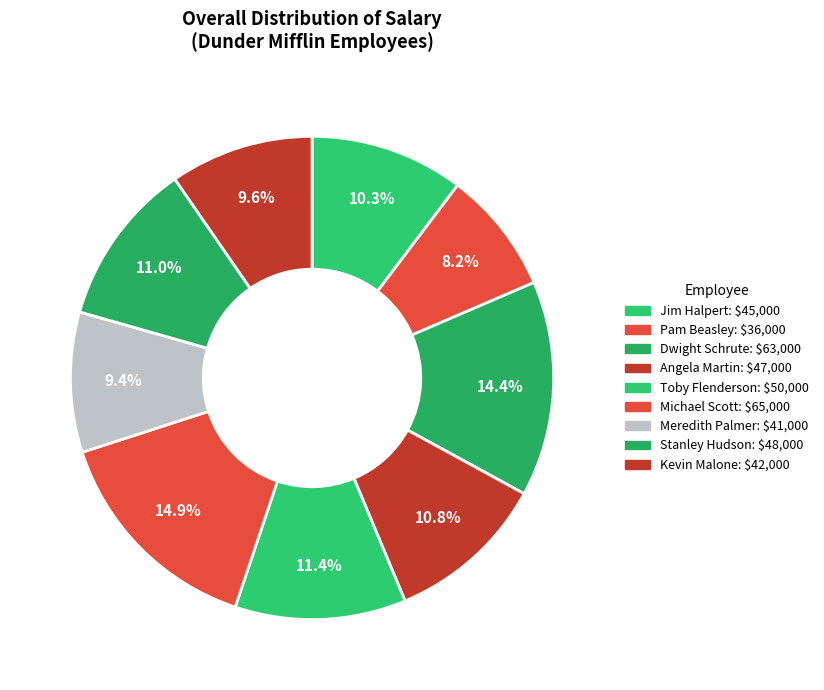

Does any single category account for the majority?

No